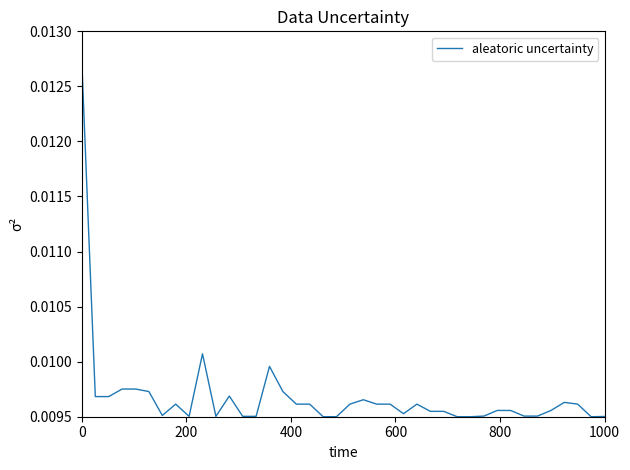

Is this an area chart (filled region under the line)?

No